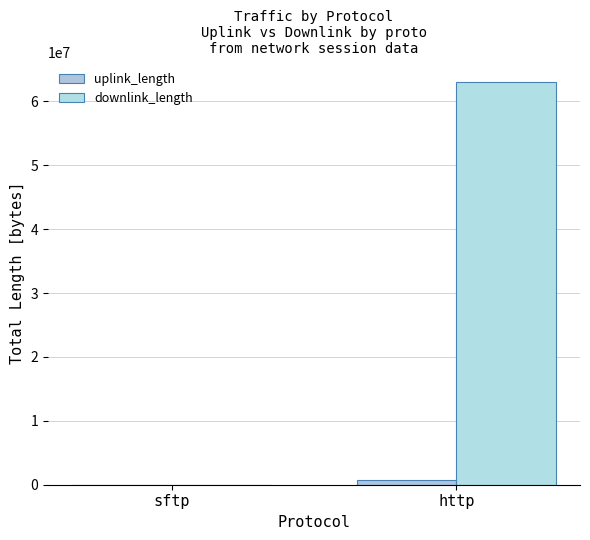

Does the chart contain stacked bars?

No